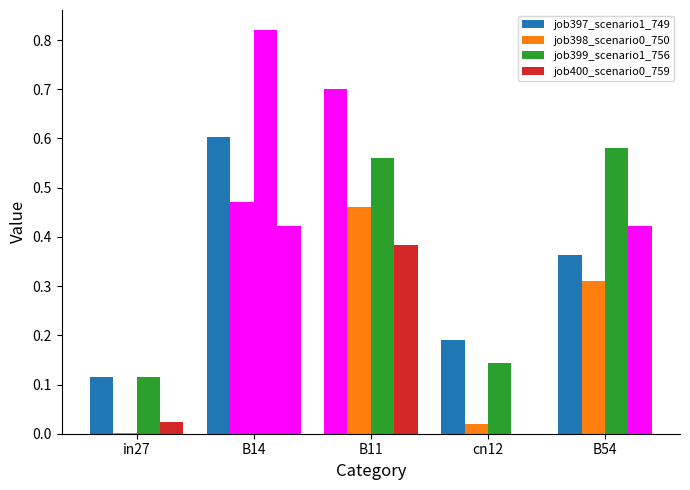

Are the bars horizontal?

No